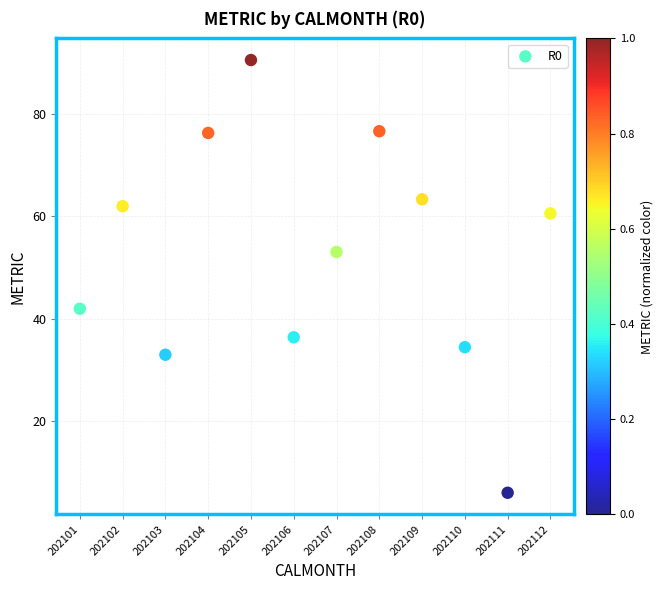

What Y value in the scatter plot is closest to 48?

53.0